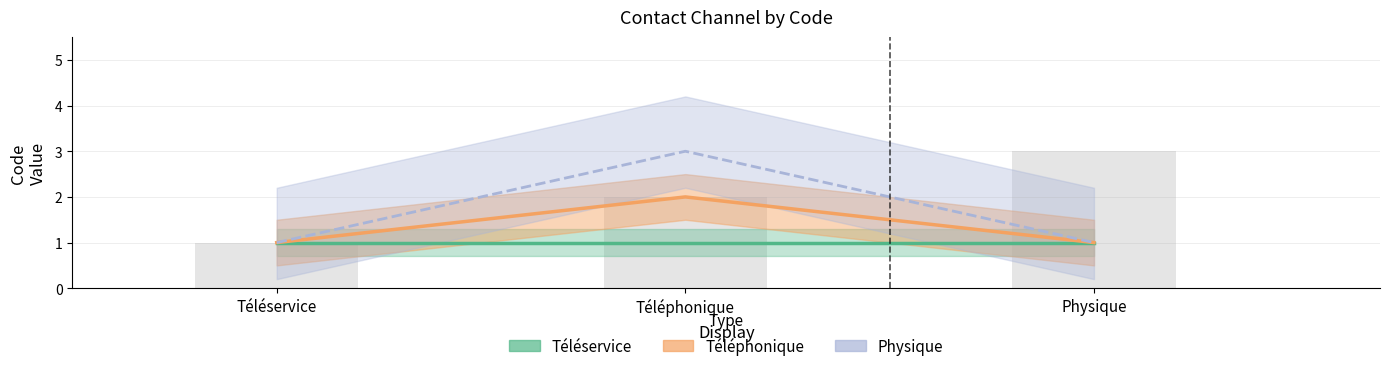

What is the value of the Physique bar at the 2nd from the left?

3